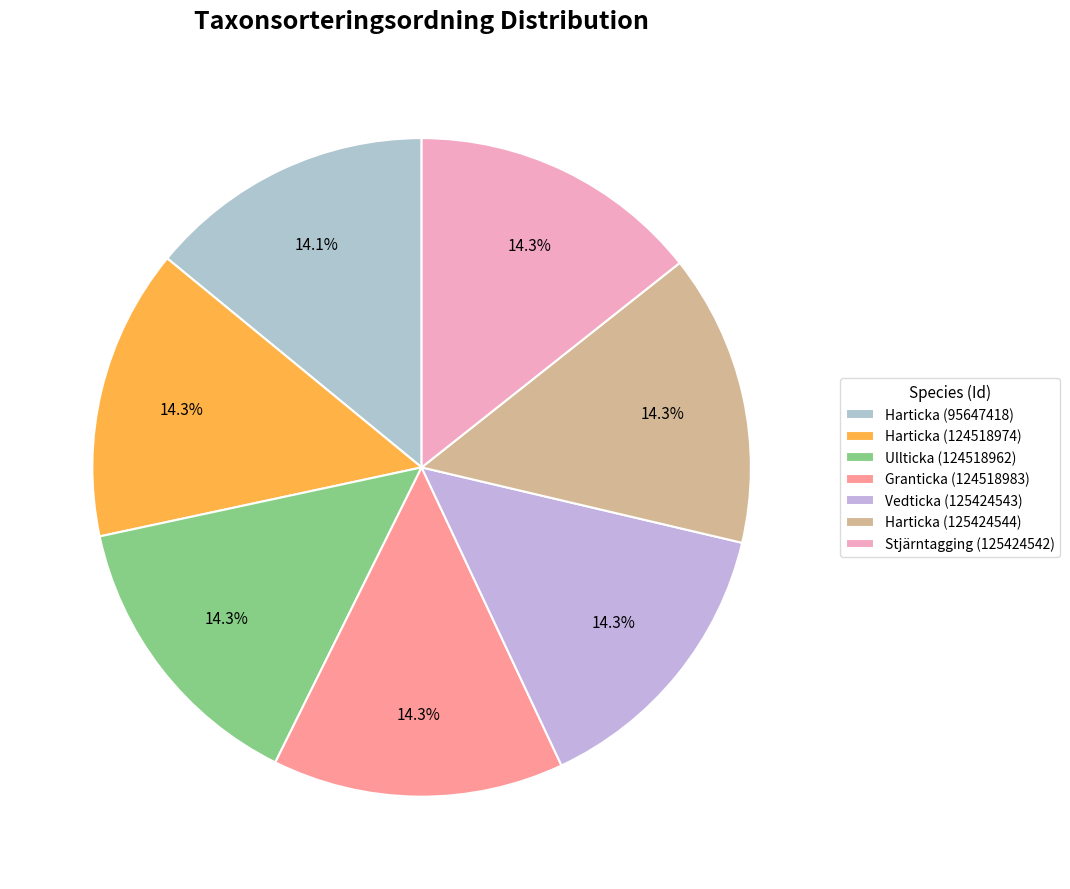

How many slices are in this pie chart?

7